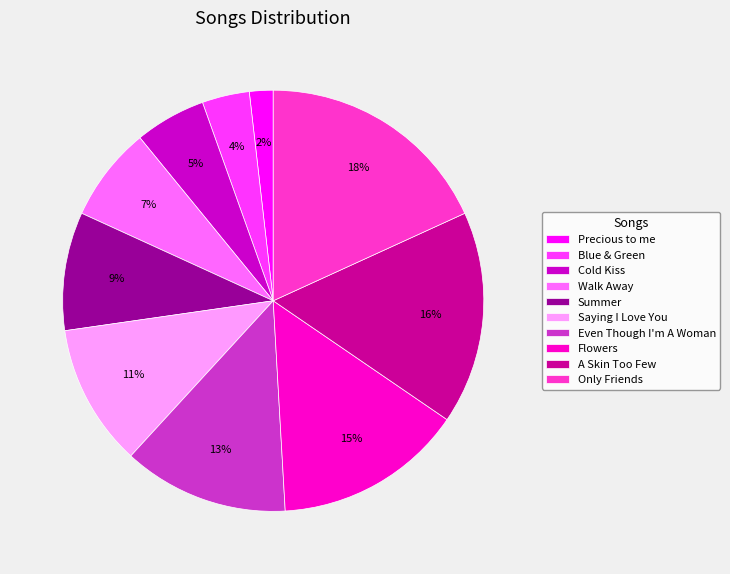

True or false: Only Friends accounts for 18% of the total.

True